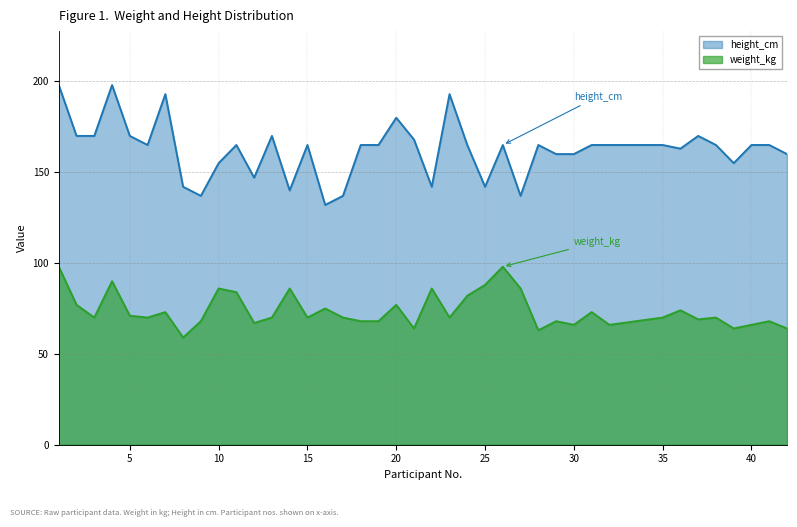

Which series has the largest total across all categories?

height_cm